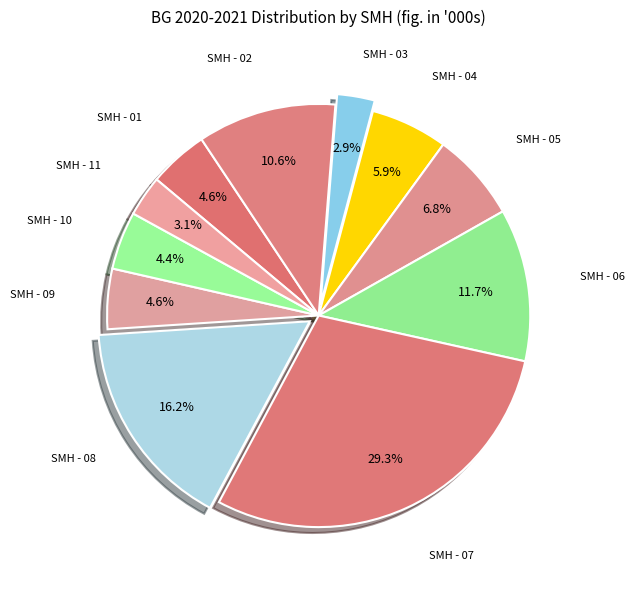

Which category has the biggest portion of the pie?

SMH - 07